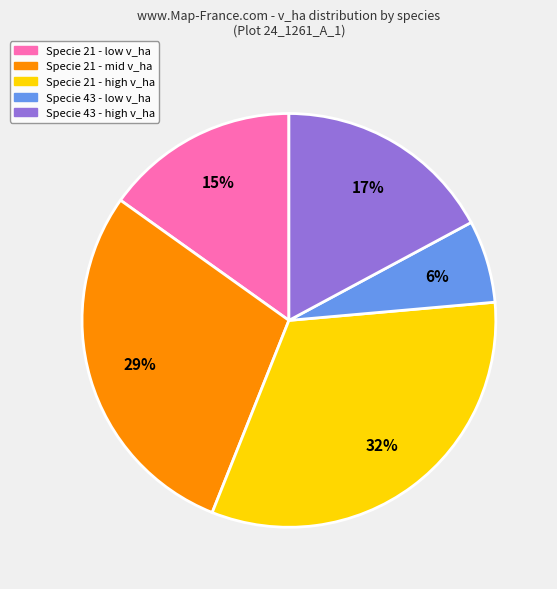

Is the sum of Specie 21 - mid v_ha and Specie 21 - low v_ha greater than half?

No